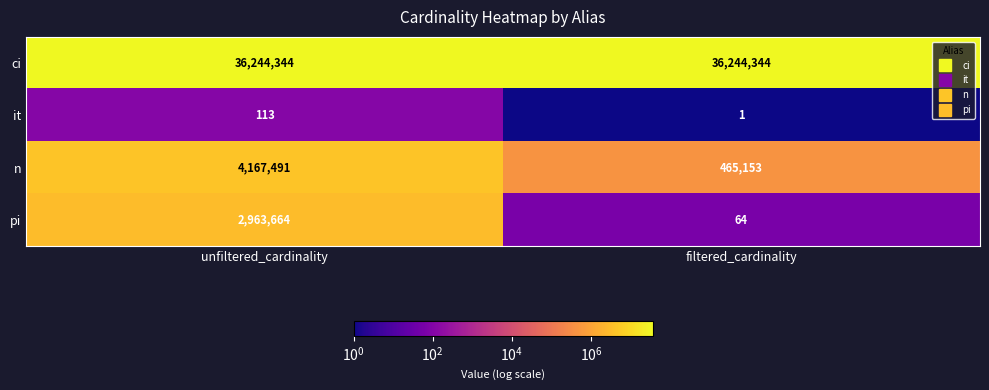

What is the average value of the it series?

57